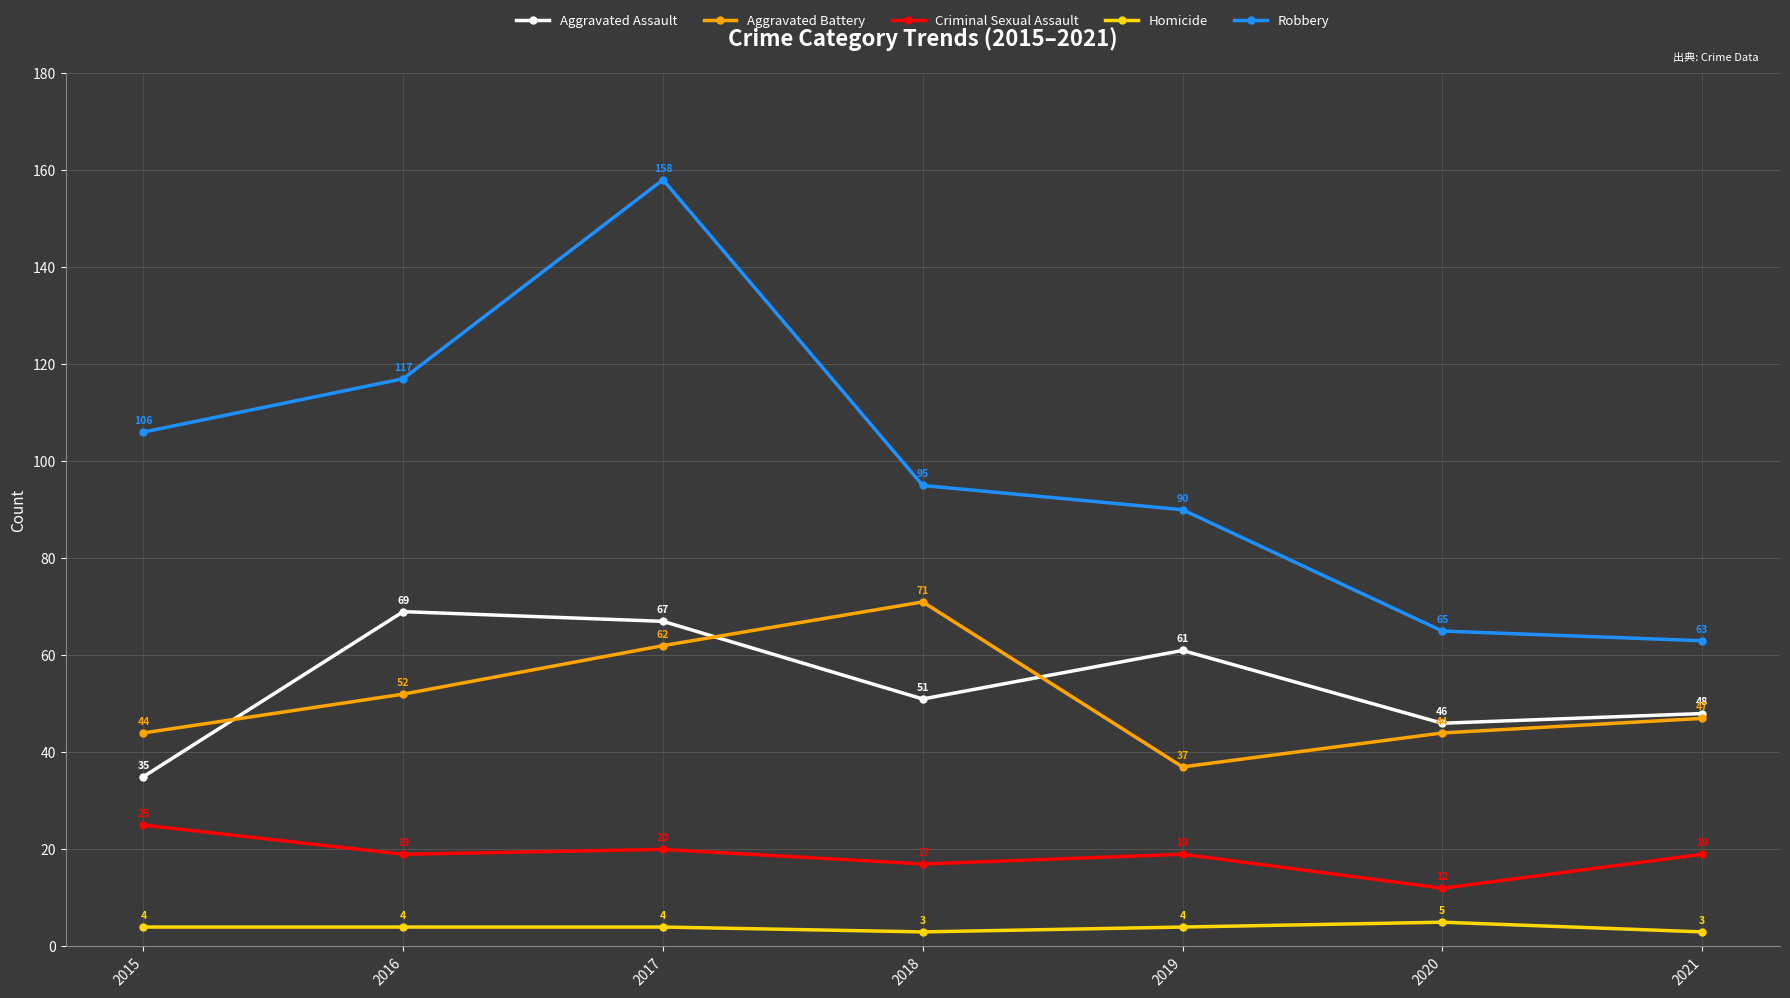

What is the maximum value for Criminal Sexual Assault?

25